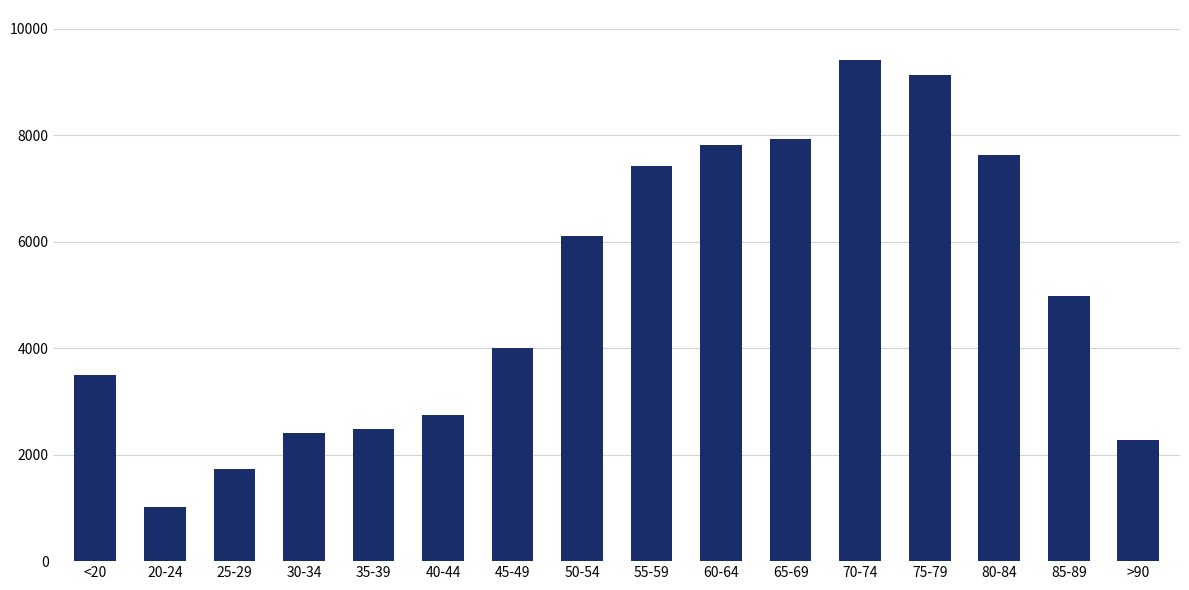

How many data points does each series have?

16